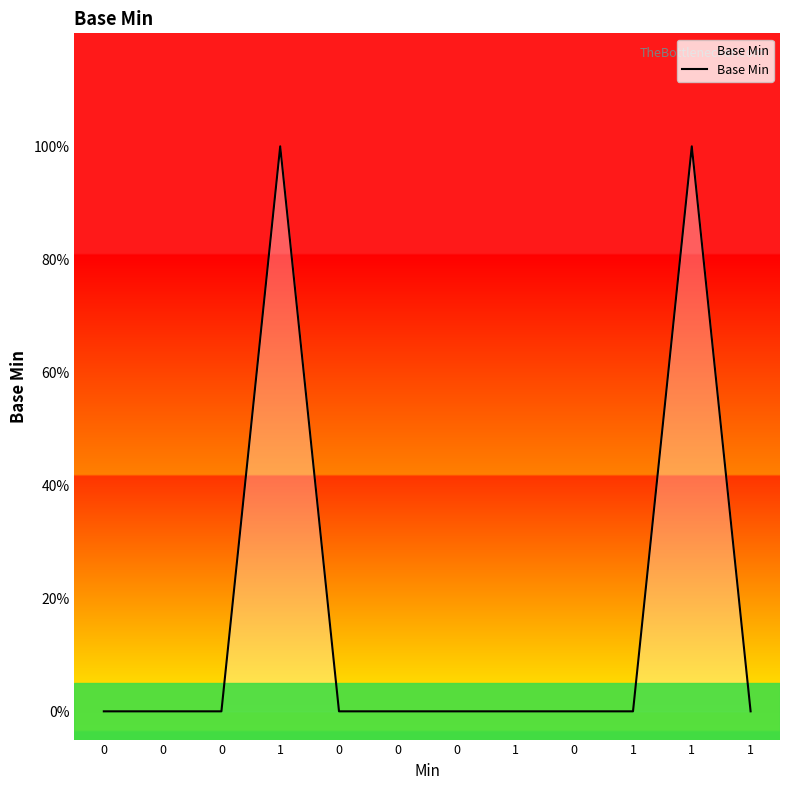

Is this an area chart (filled region under the line)?

Yes